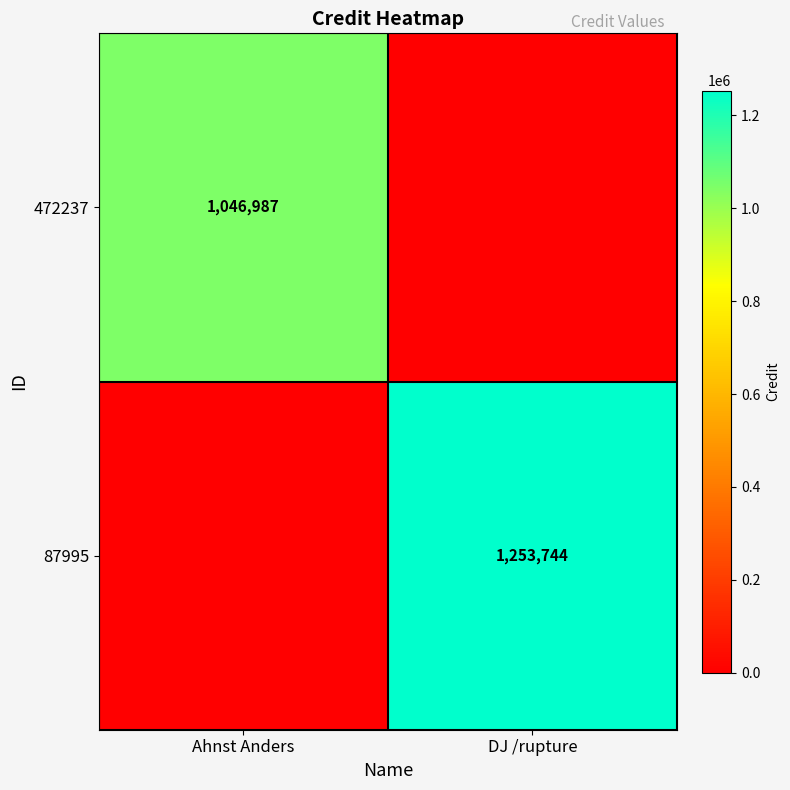

The 472237 series shows 1046987 at Ahnst Anders. True or false?

True